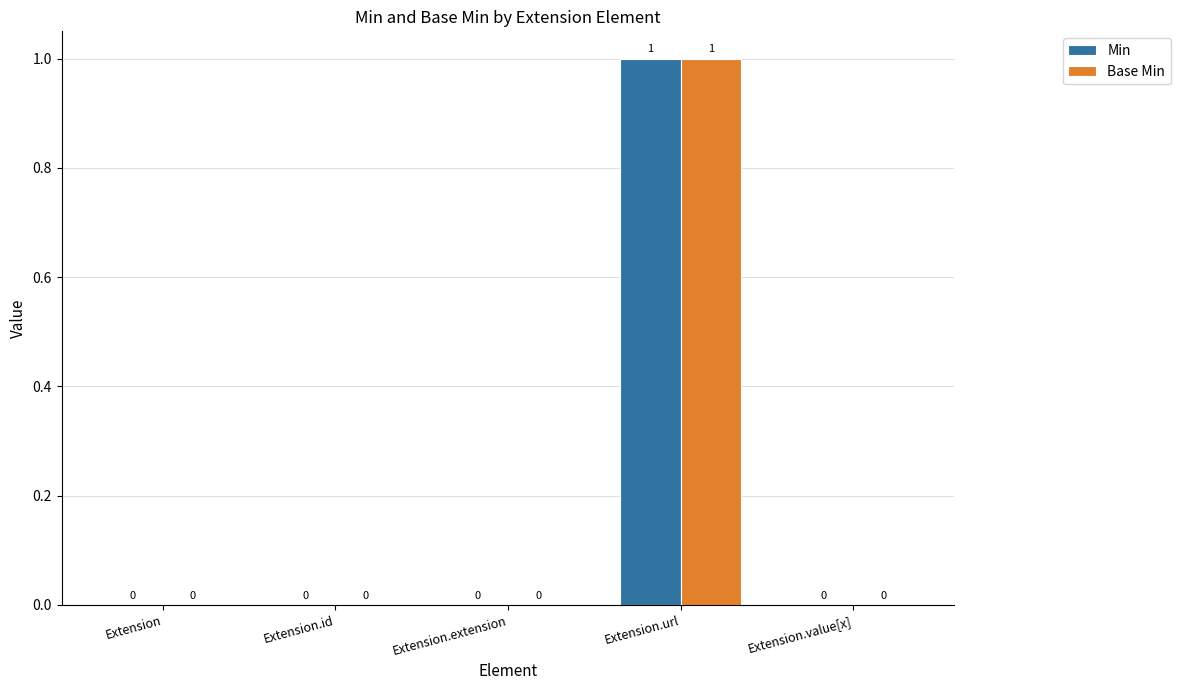

At which label does Min reach its peak?

Extension.url